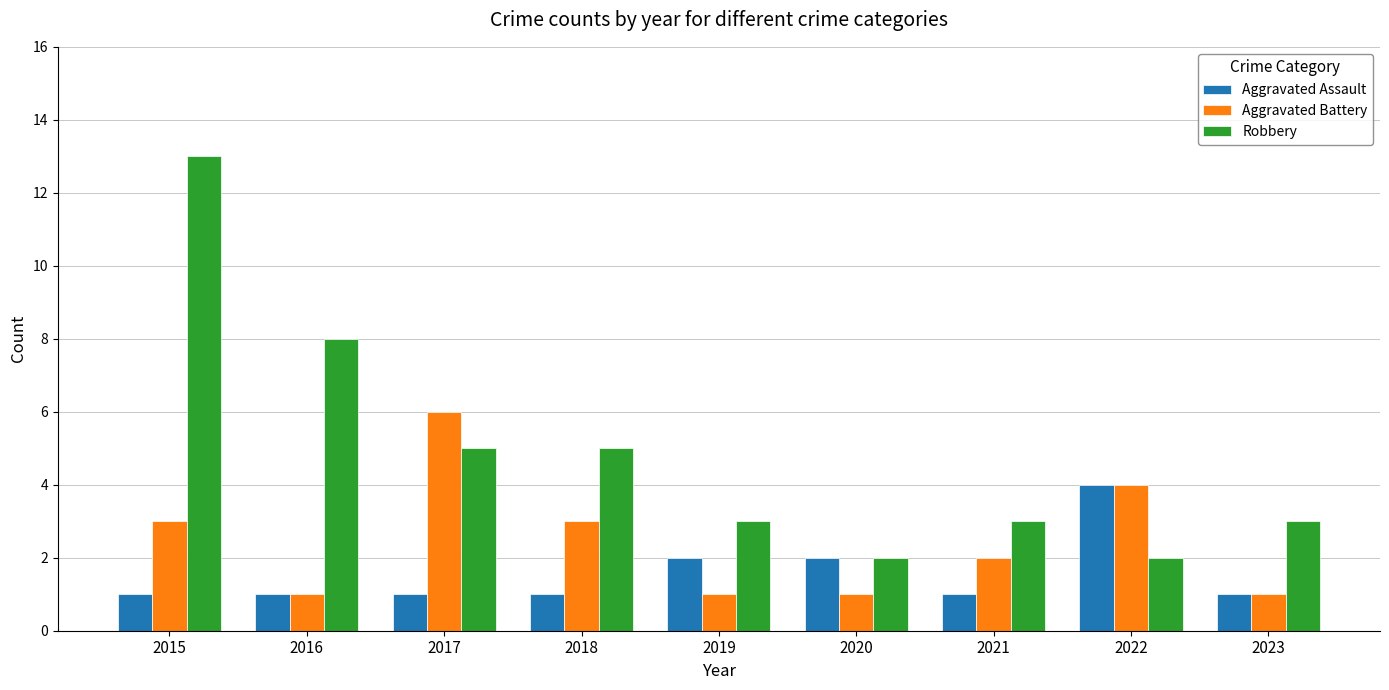

At which label does Aggravated Battery reach its peak?

2017